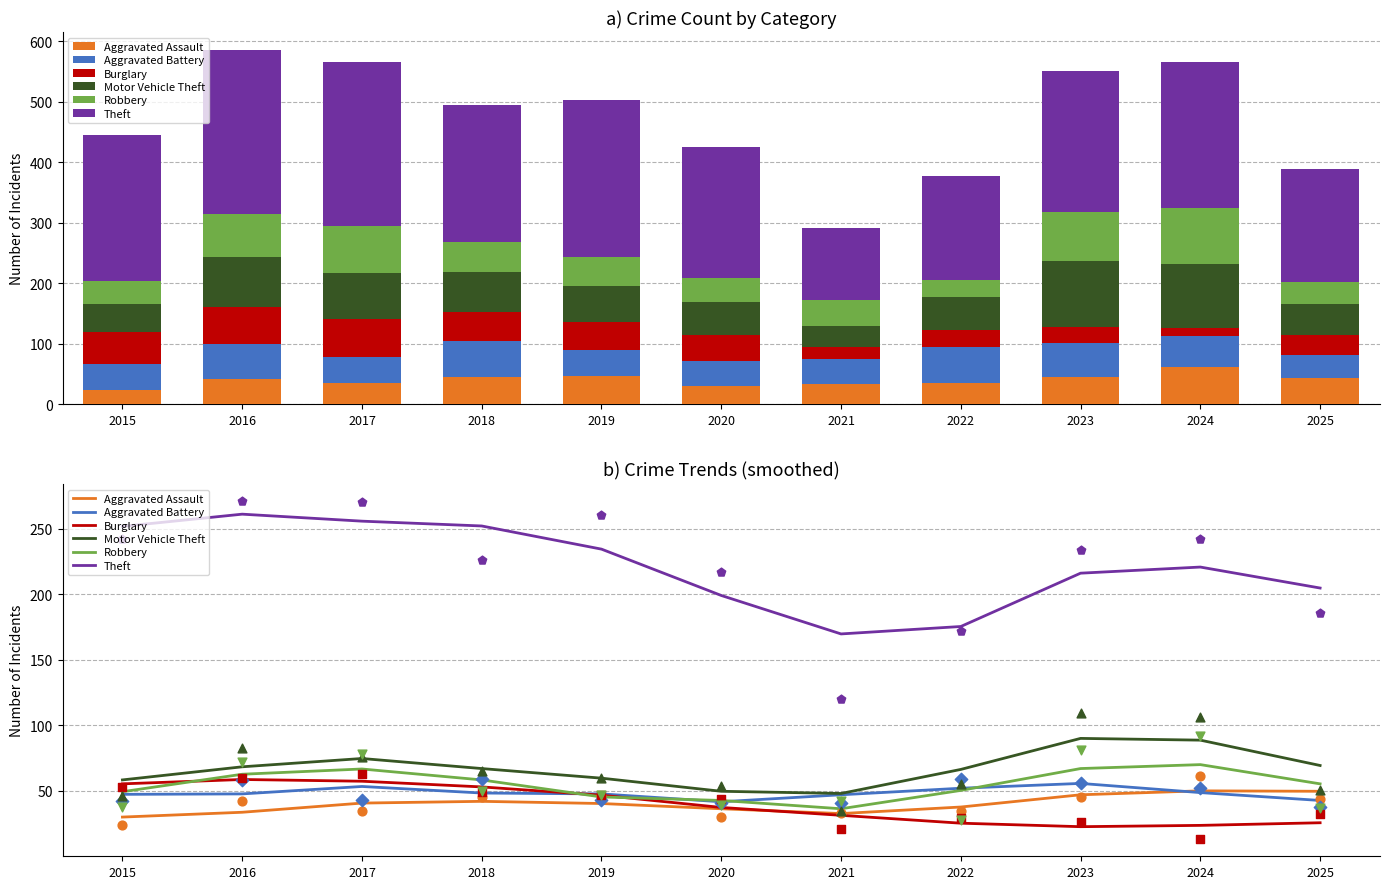

Is the value of Theft at 2023 greater than the value of Motor Vehicle Theft at 2025?

Yes